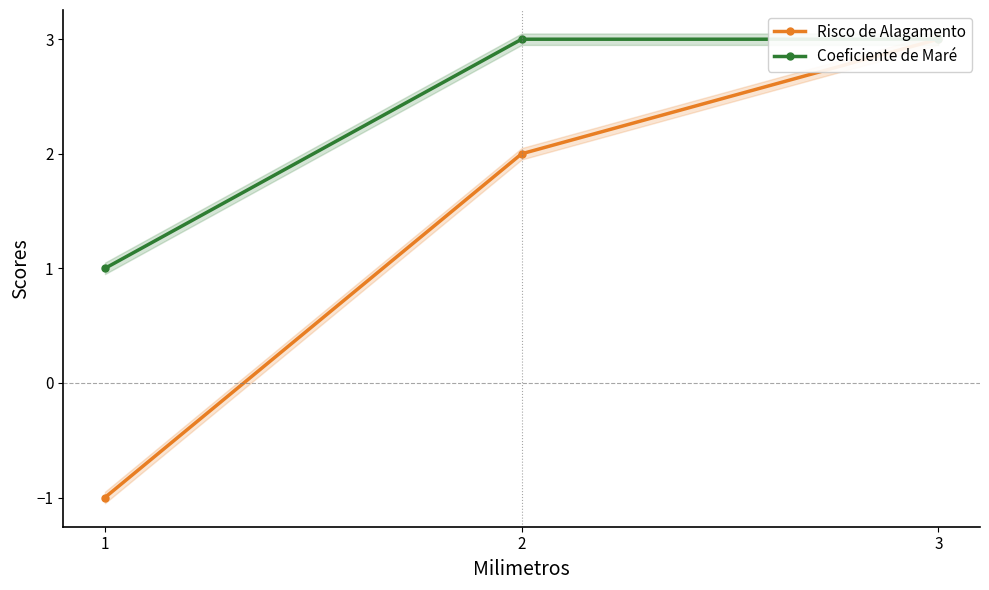

What are all the series names shown in the legend?

Risco de Alagamento, Coeficiente de Maré